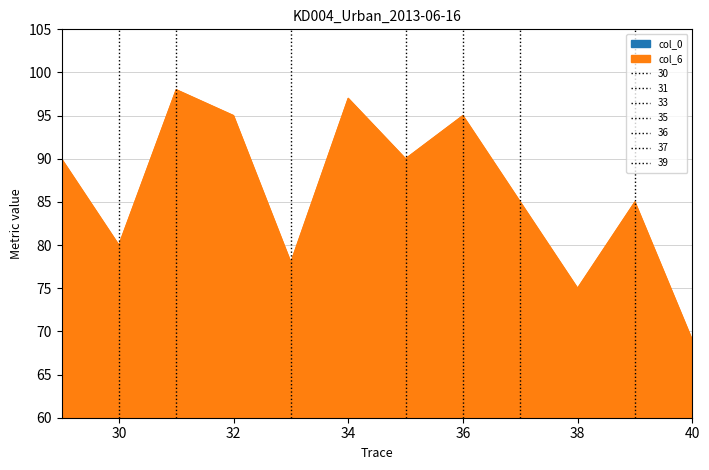

What is the difference between the second highest and minimum values in the col_6 series?

28